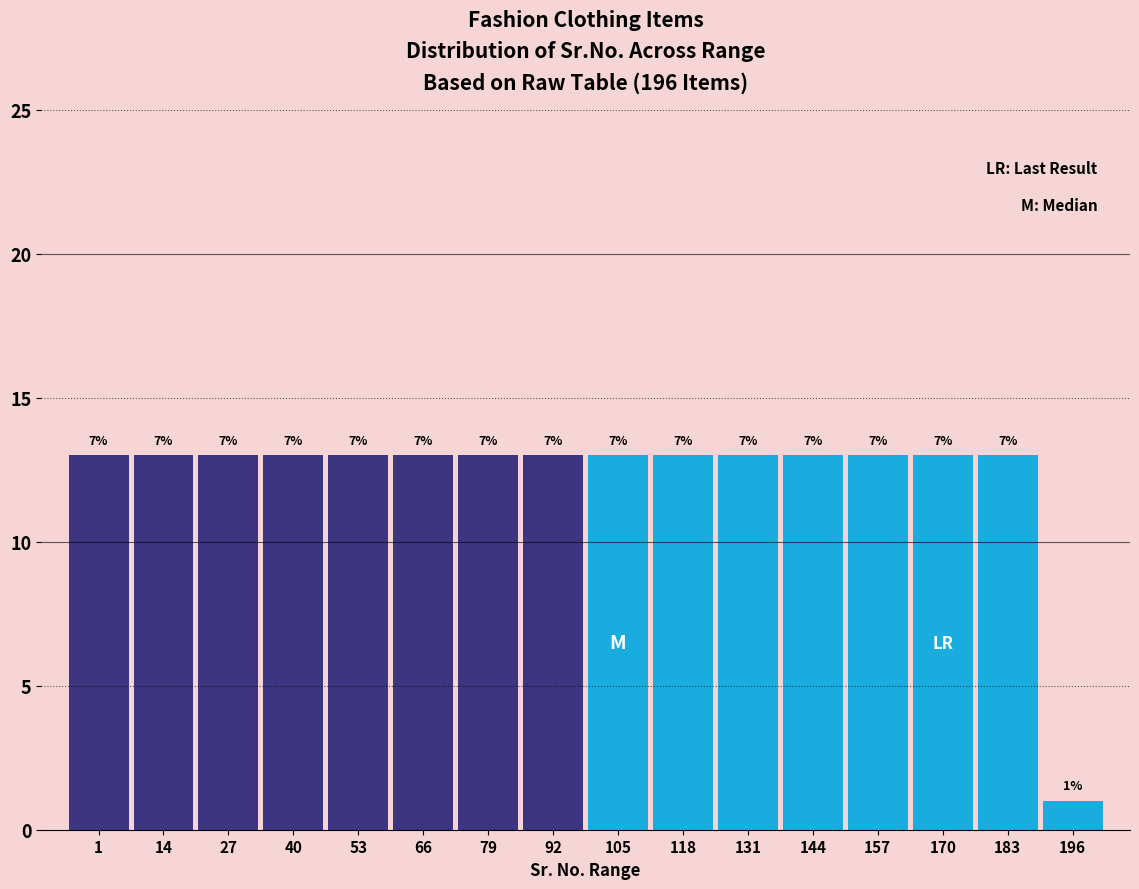

How many bars are there in total?

16